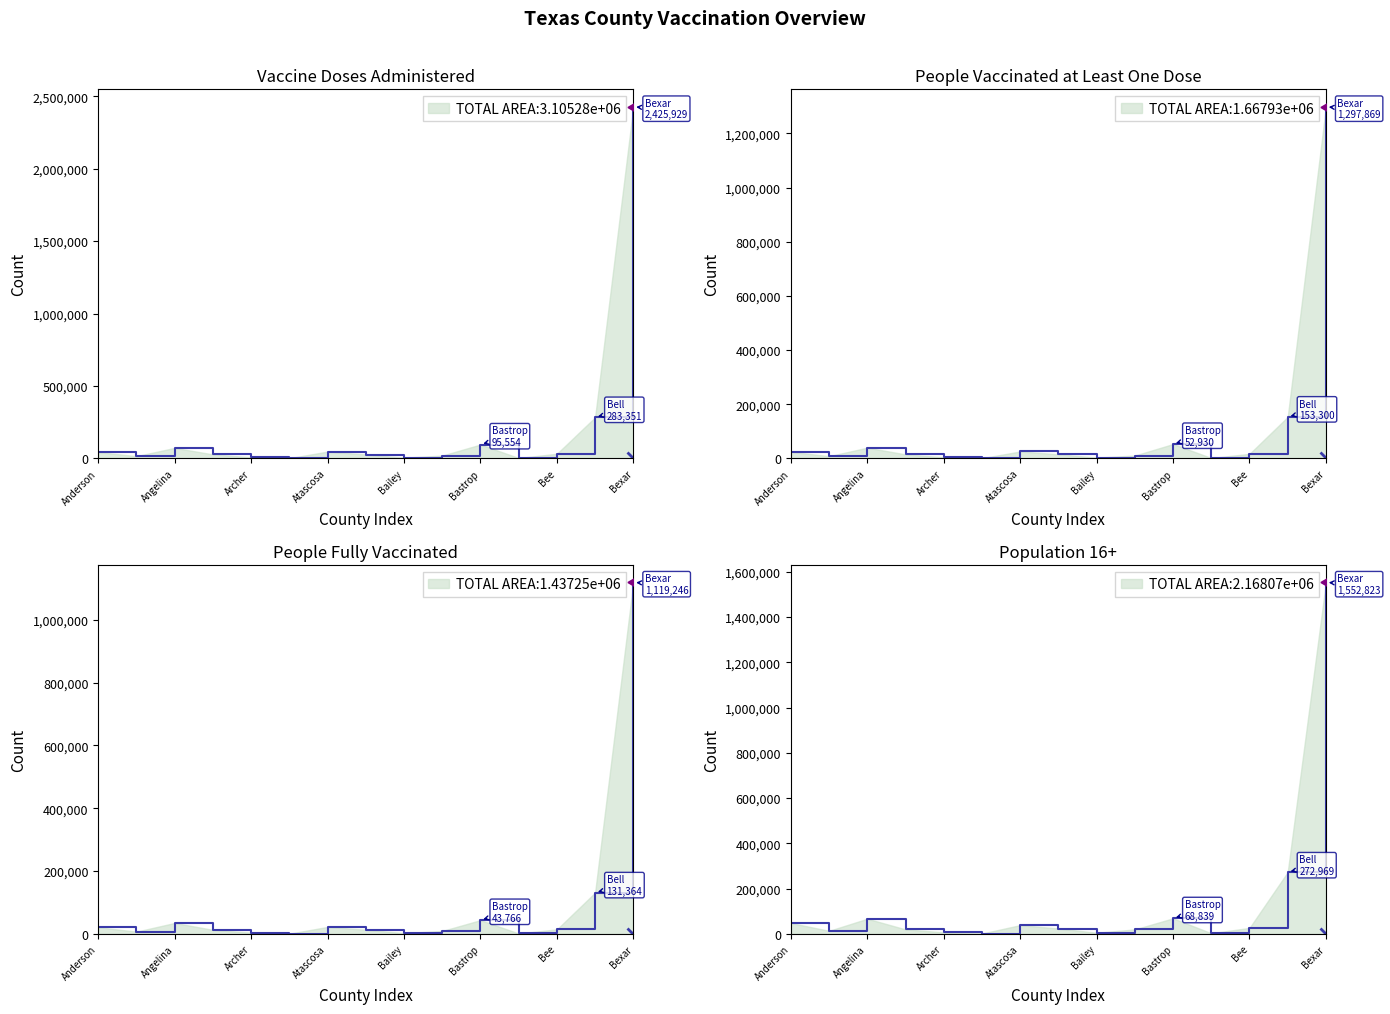

What value does the People Vaccinated with at least One Dose series have at Bell?

153300